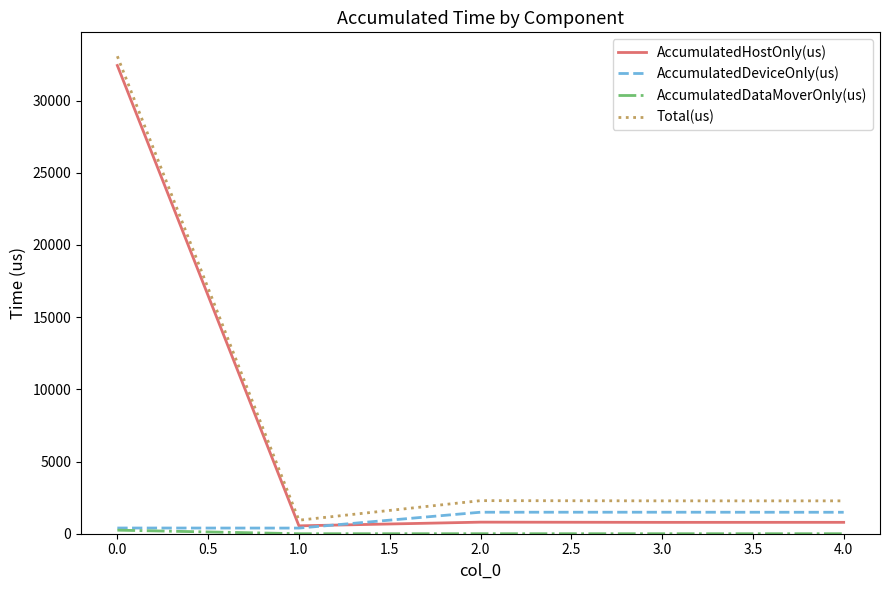

The AccumulatedHostOnly(us) series shows 32432.1 at 0.0. True or false?

True